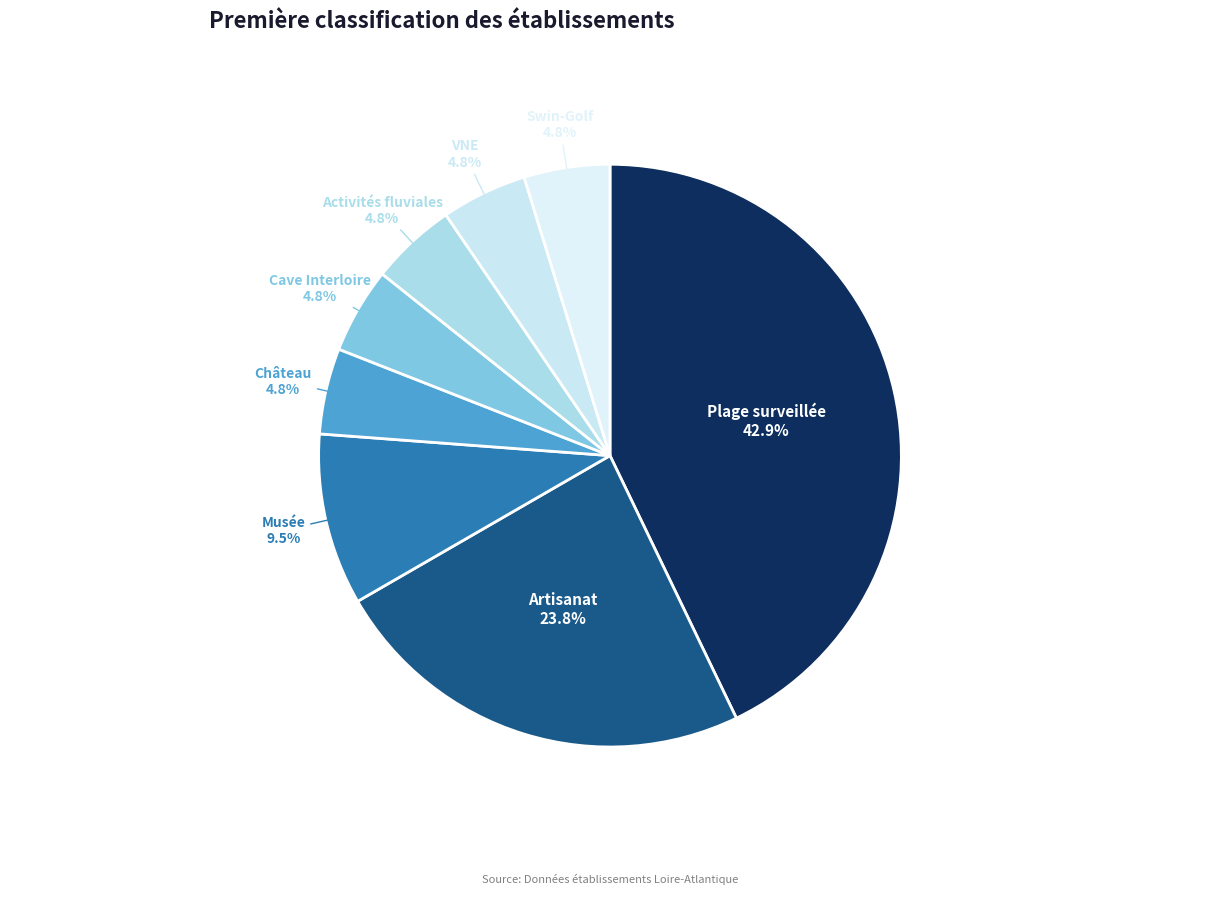

The Musée slice represents 1% of the pie. True or false?

False